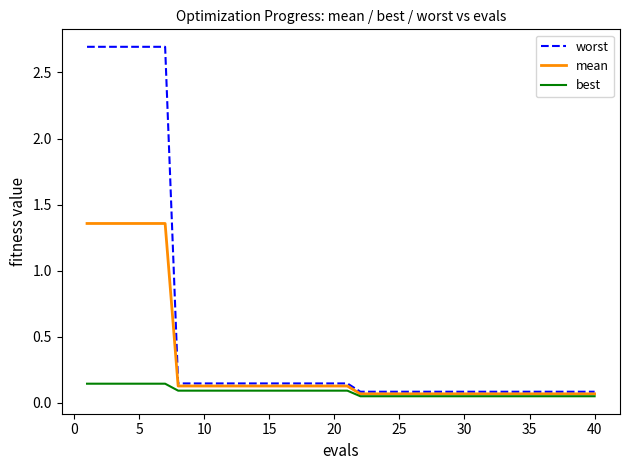

What is the maximum value shown in the chart?

2.7